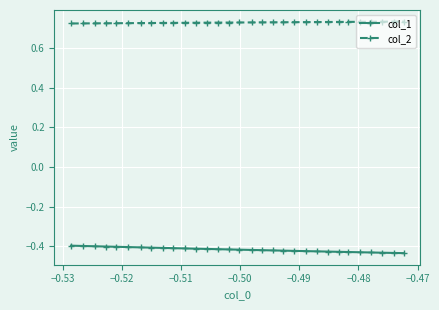

True or false: col_2 and col_1 cross at least once.

False